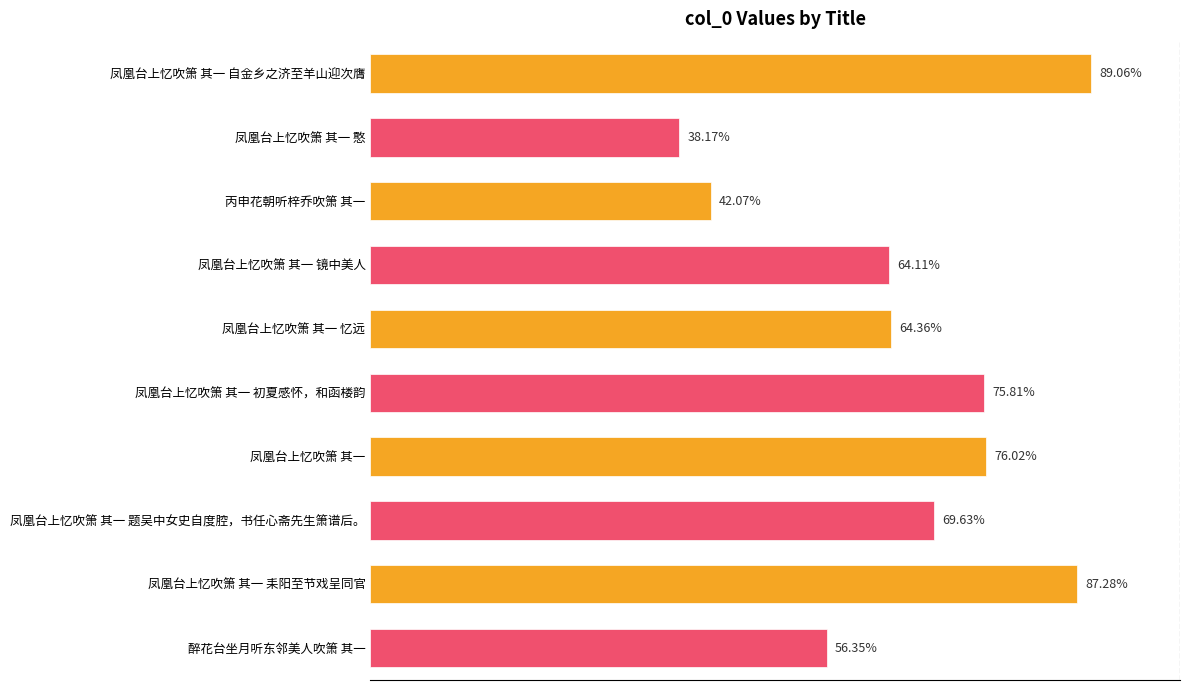

Does the chart contain any negative values?

No